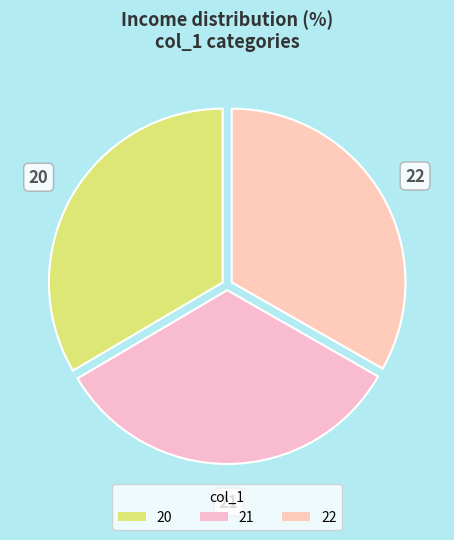

Is it true that 22 is 43% of the pie?

False